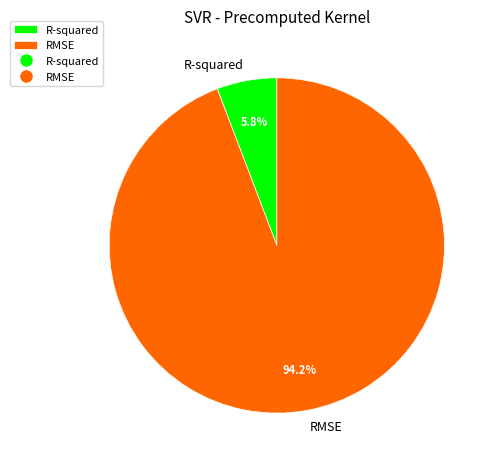

Does any single category account for the majority?

Yes